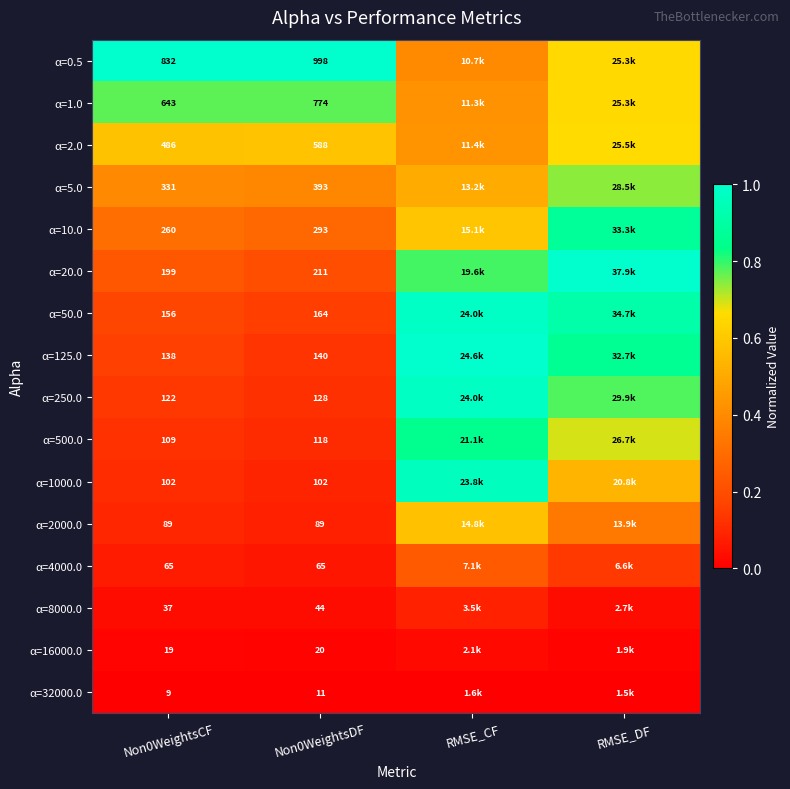

What is the difference between the maximum and second lowest values in the α=50.0 series?

0.8